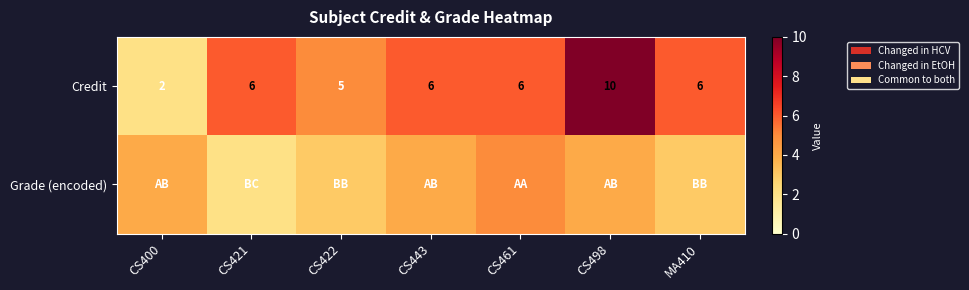

What is the approximate value of Credit at CS421?

6